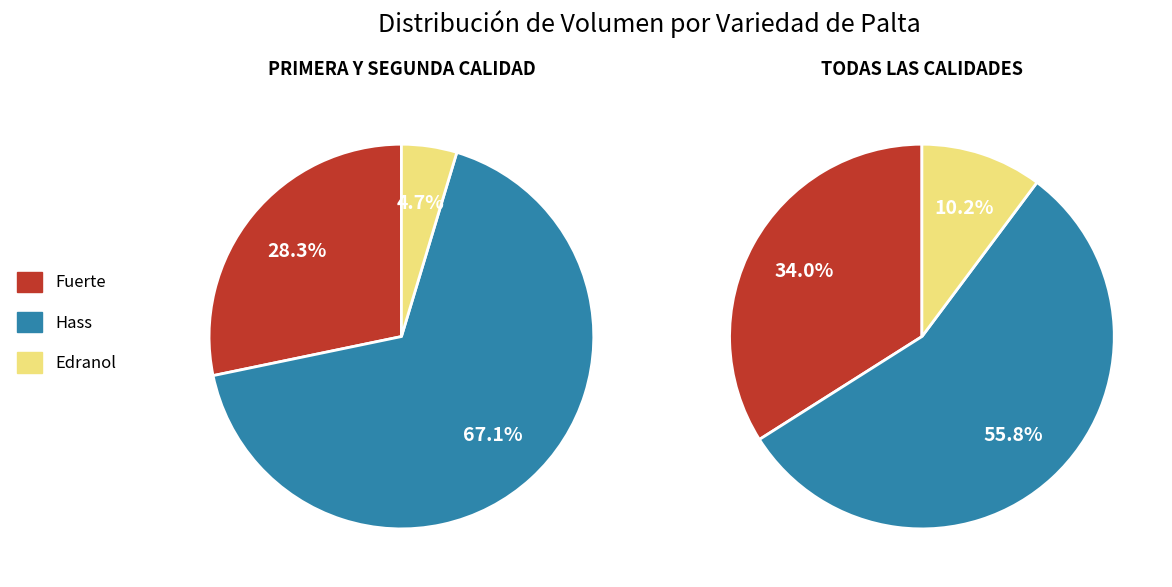

True or false: 6 accounts for 10% of the total.

False